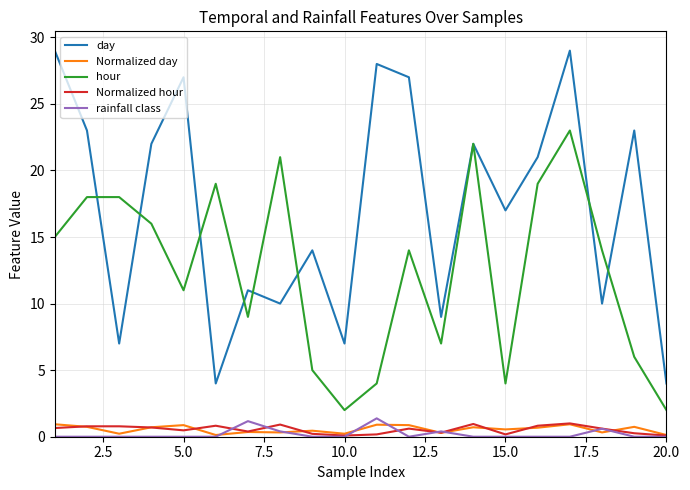

What is the maximum value for Normalized hour?

1.0